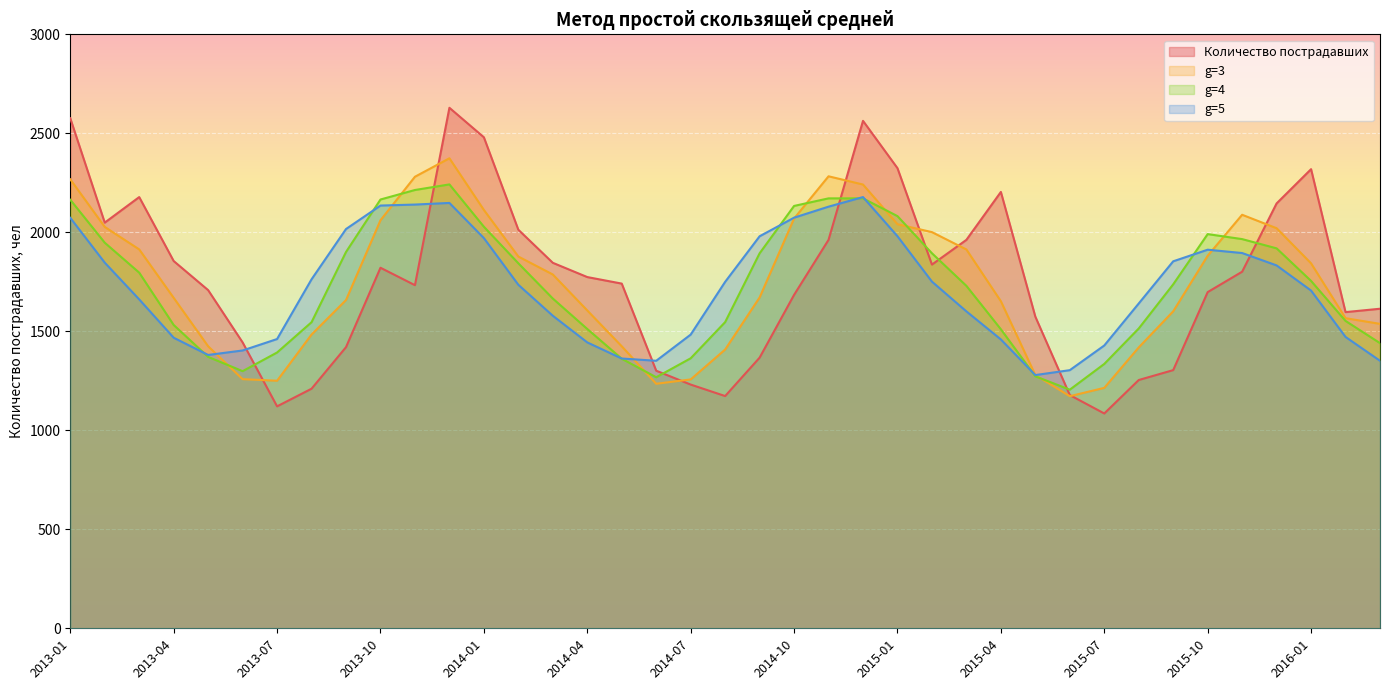

The g=4 series shows 2133.2 at 2014-10. True or false?

True